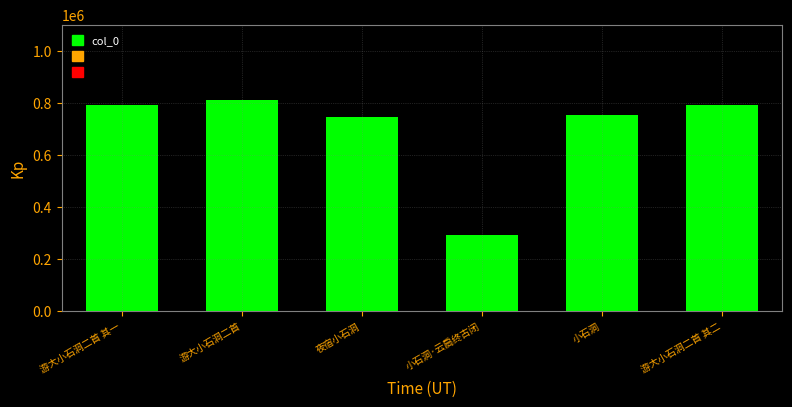

Does the chart contain stacked bars?

No